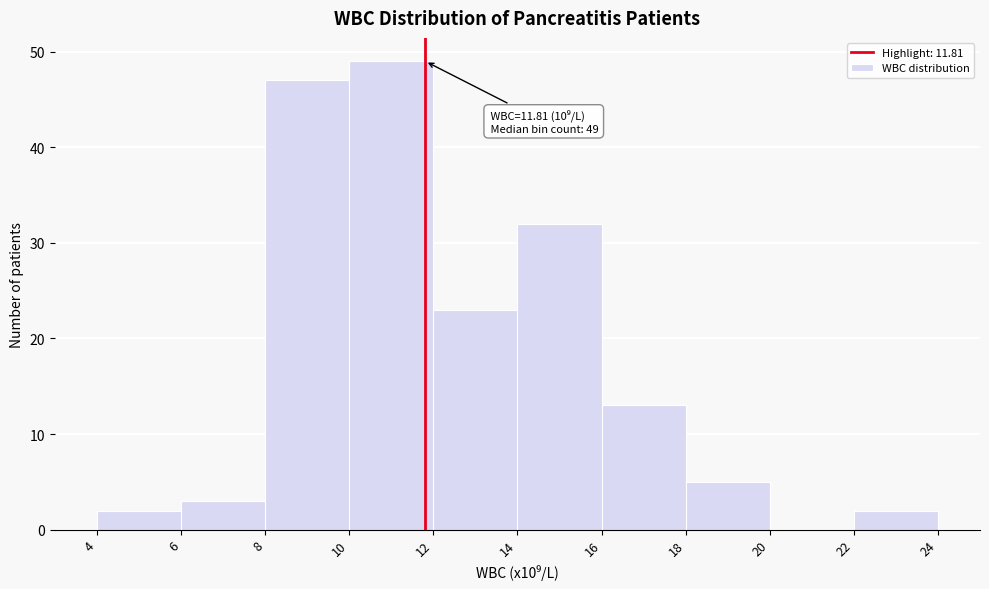

Over which range of the x-axis is the bar tallest?

10 to 12